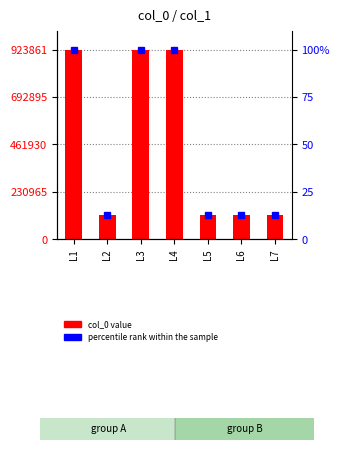

What is the maximum value shown in the chart?

923861.0